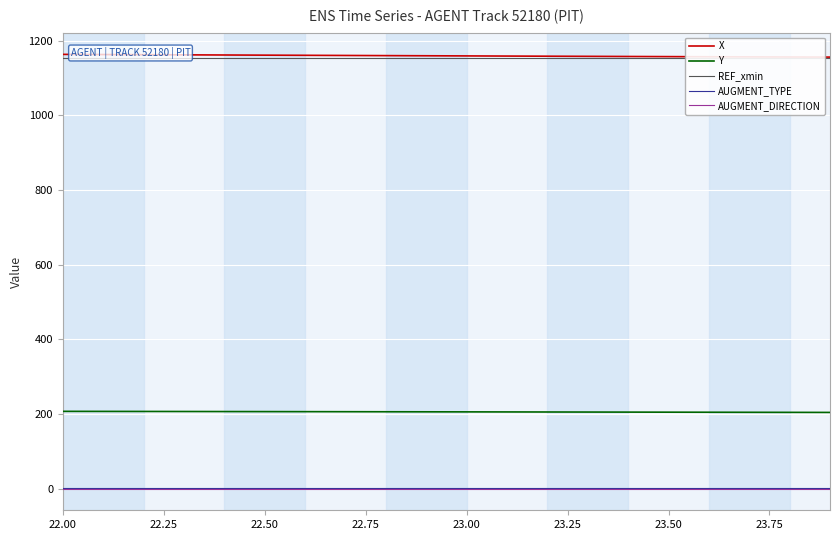

True or false: X and Y cross at least once.

False